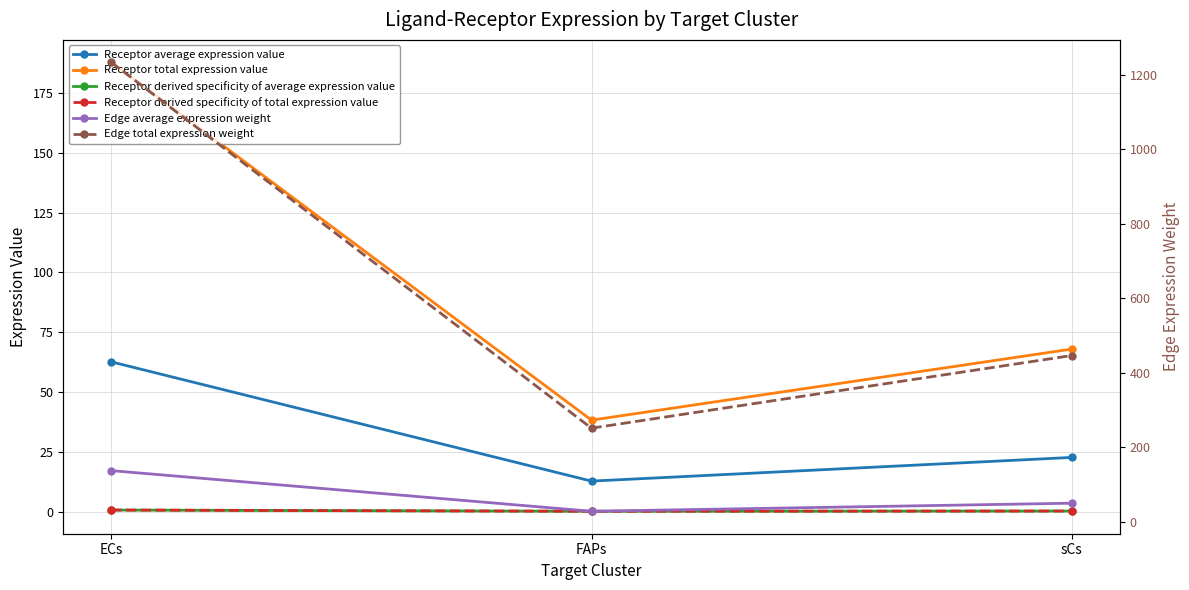

Does the chart have visible grid lines?

Yes